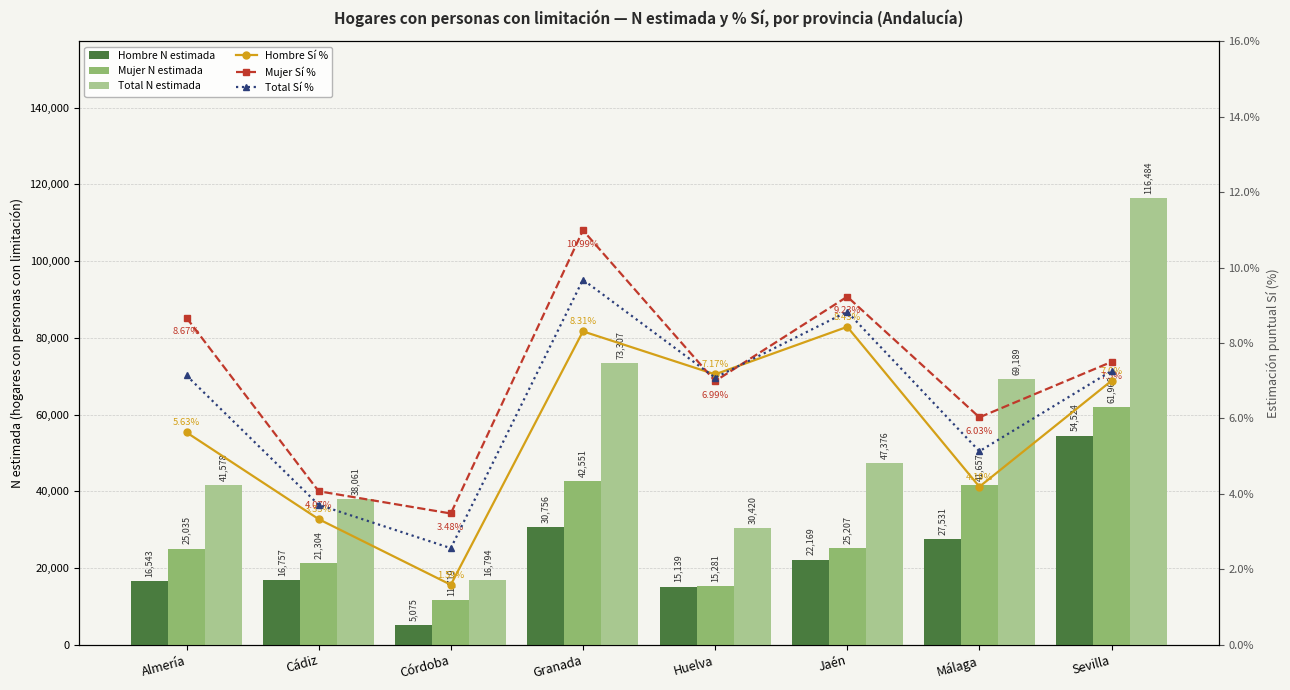

At which label does Hombre N estimada reach its peak?

Sevilla